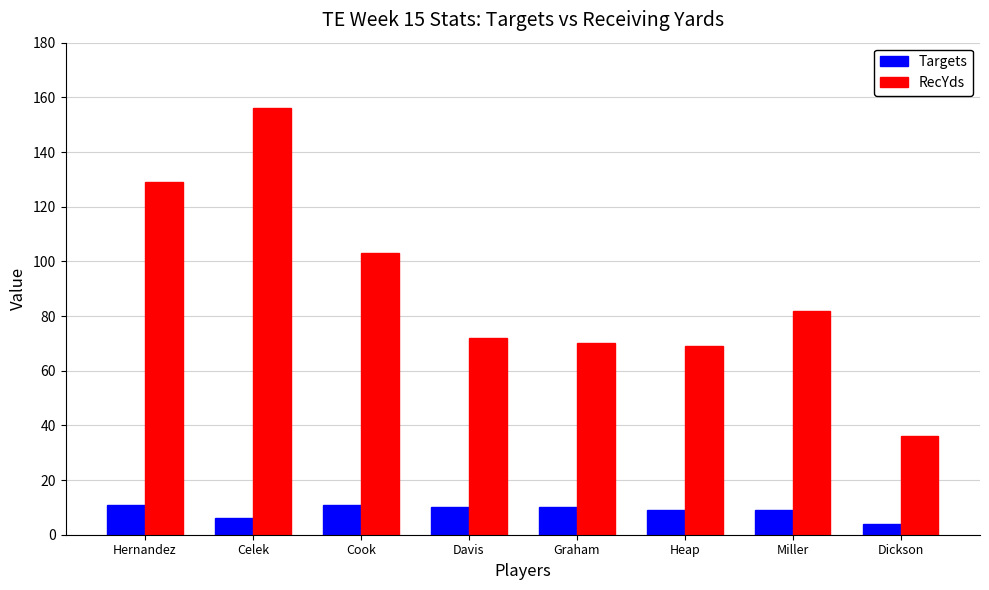

What is the smallest value displayed?

4